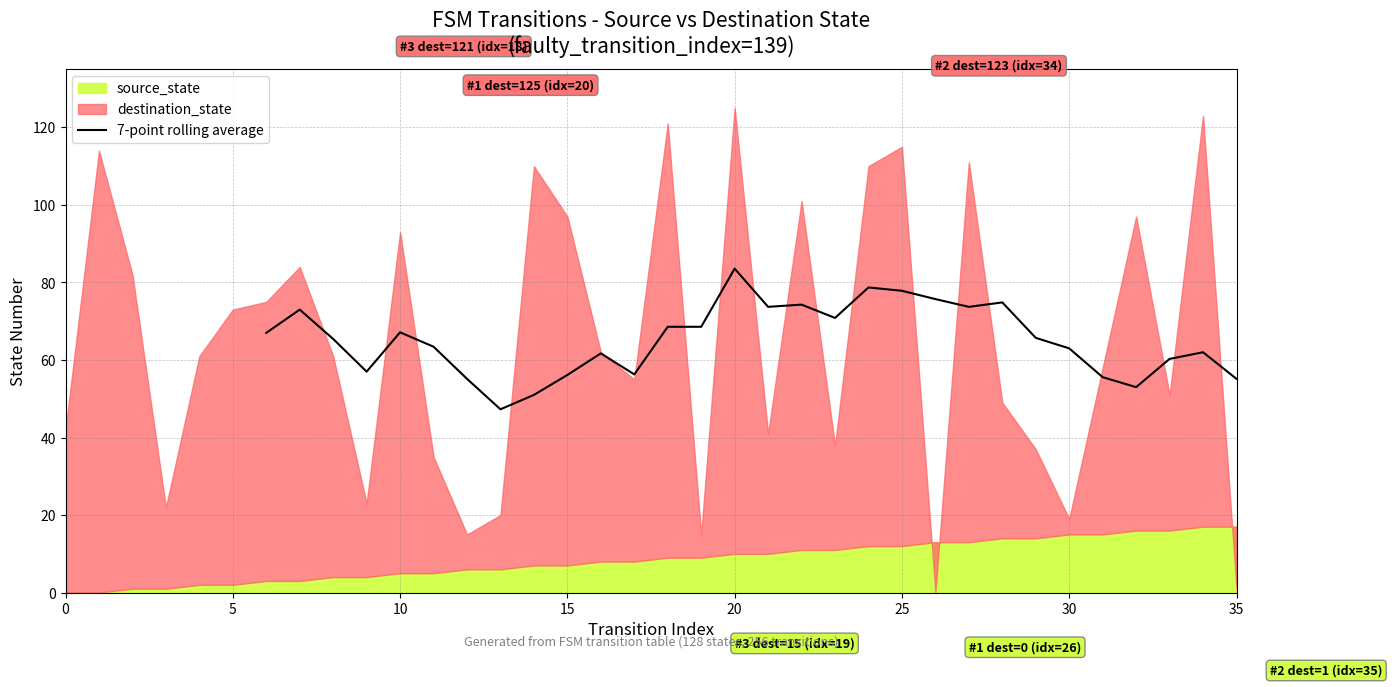

What is the minimum value for 7-point rolling average?

47.3